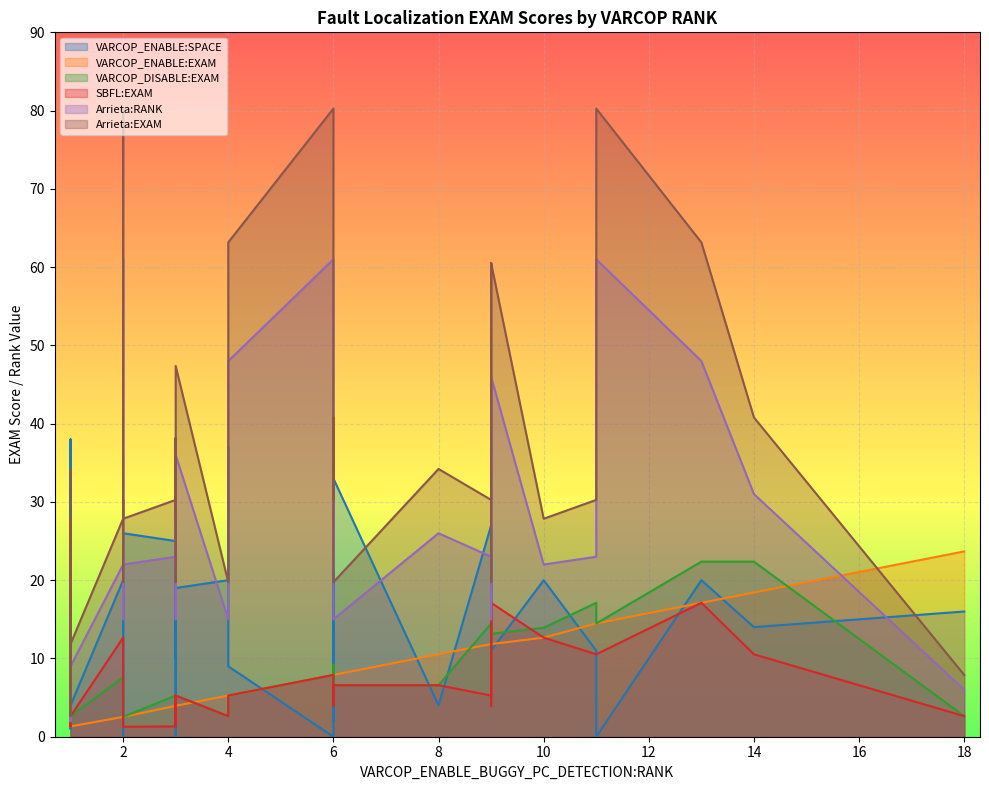

What are all the series names shown in the legend?

VARCOP_ENABLE:SPACE, VARCOP_ENABLE:EXAM, VARCOP_DISABLE:EXAM, SBFL:EXAM, Arrieta:RANK, Arrieta:EXAM